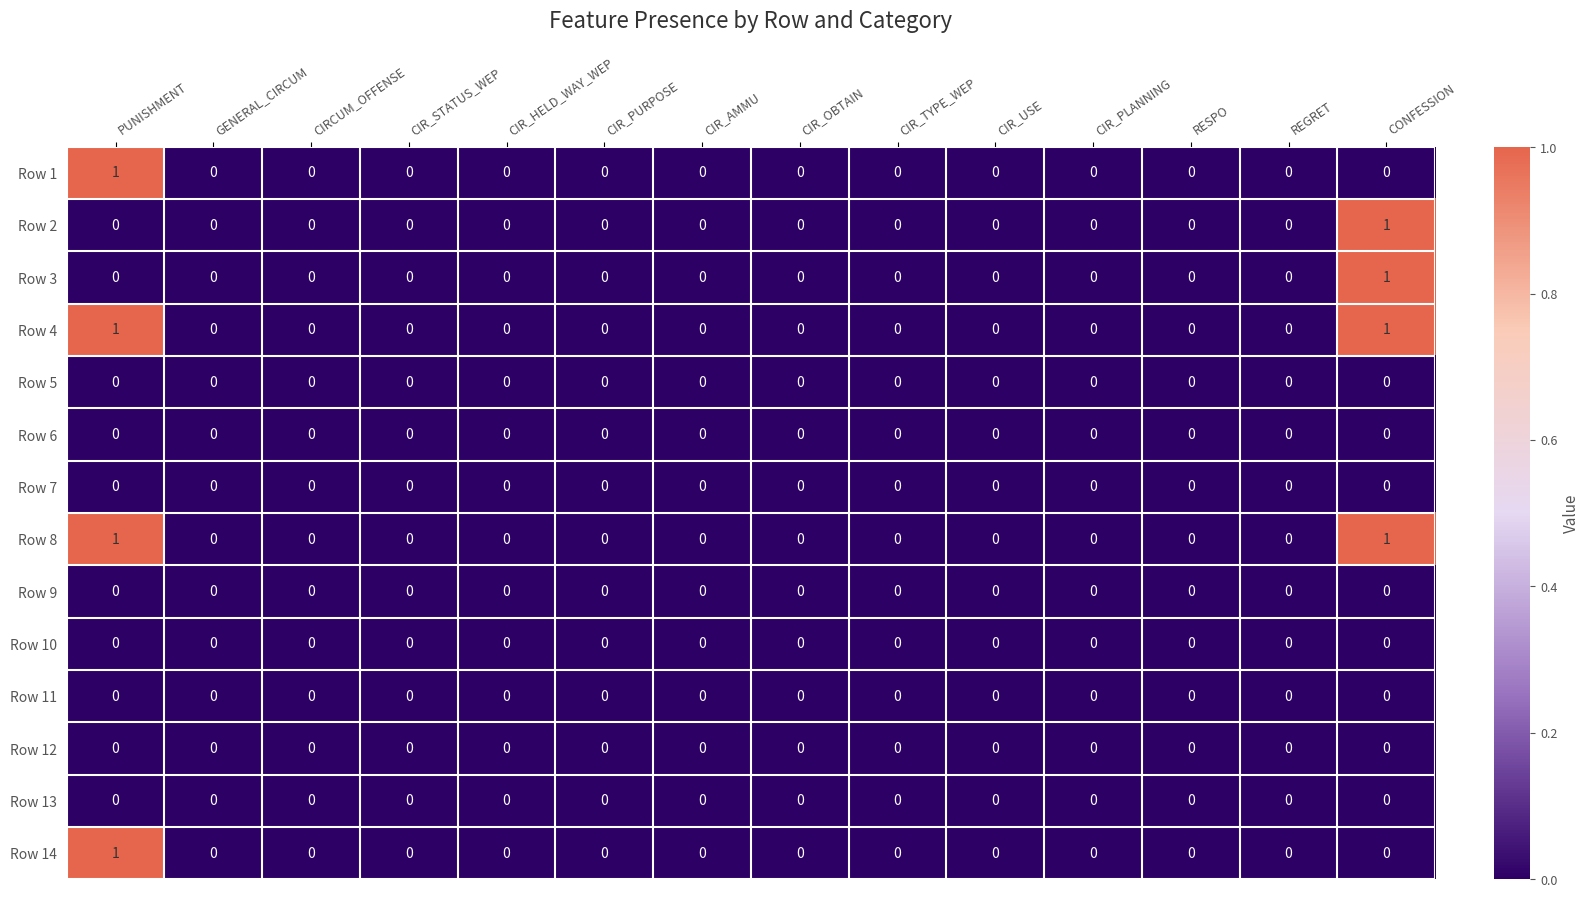

What is the greatest value displayed?

1